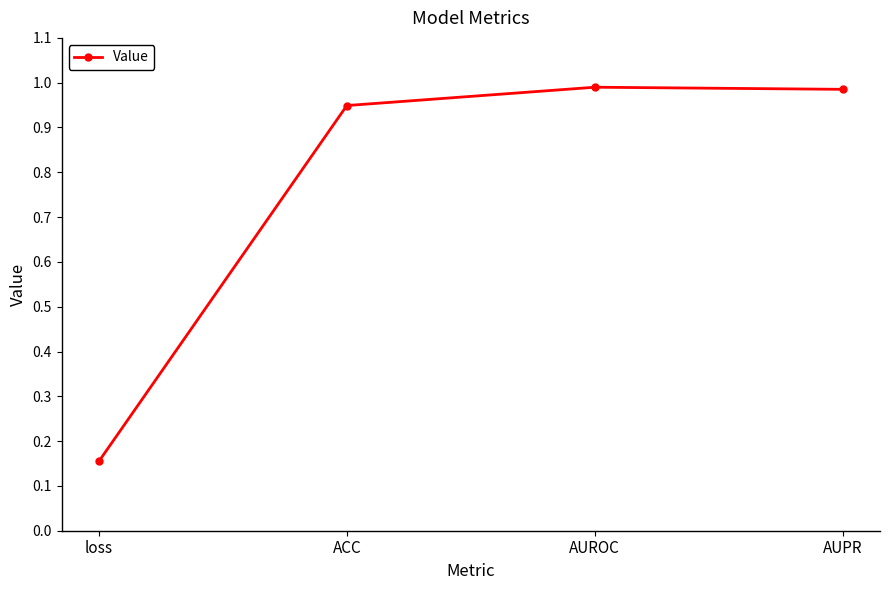

True or false: the data has more than 2 interior local peaks.

False